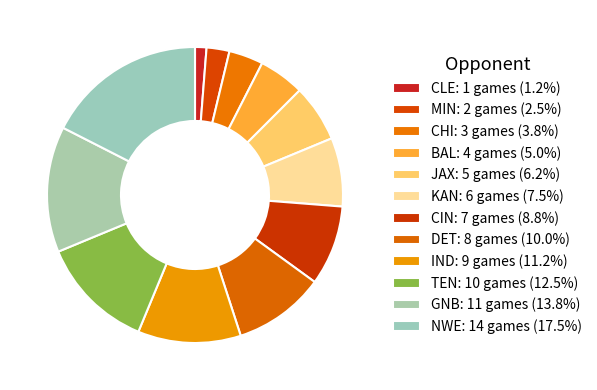

Is it true that TEN is 12% of the pie?

True